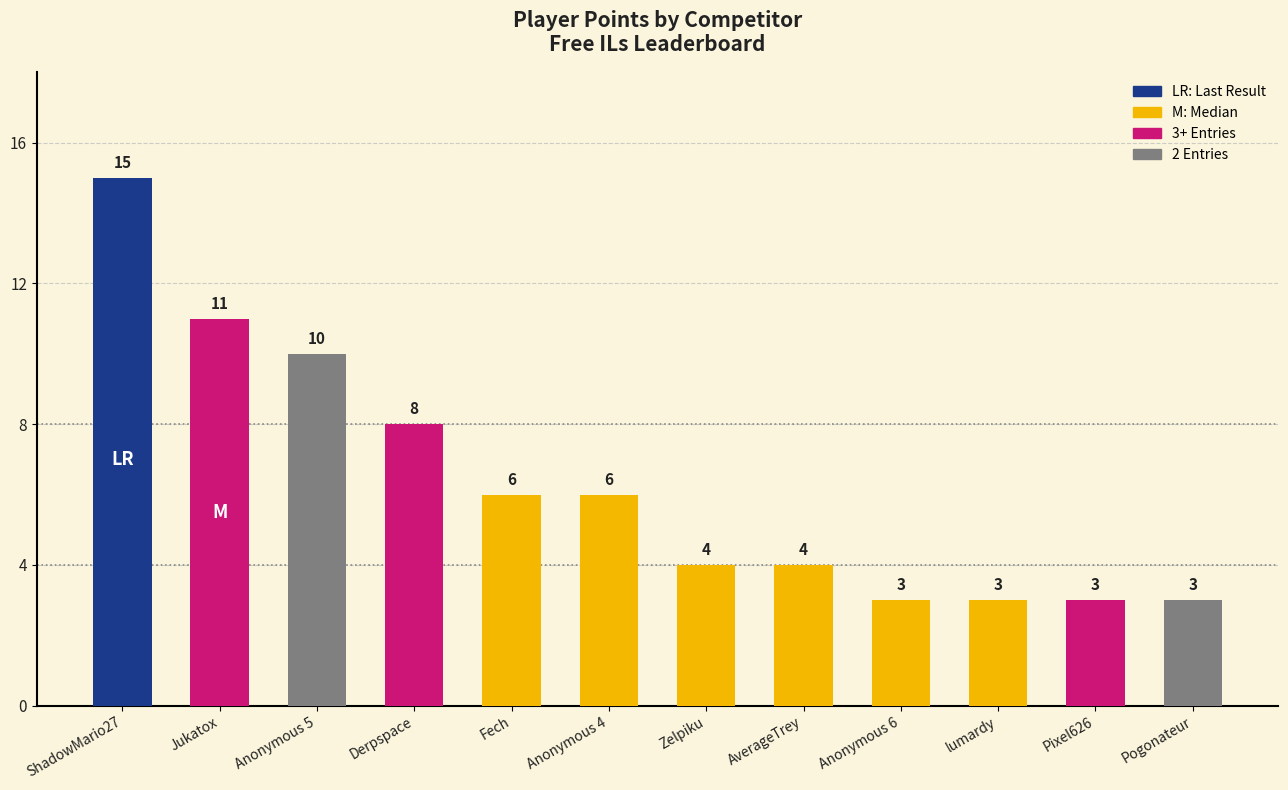

What is the change in value from Anonymous 5 to Pogonateur?

-7